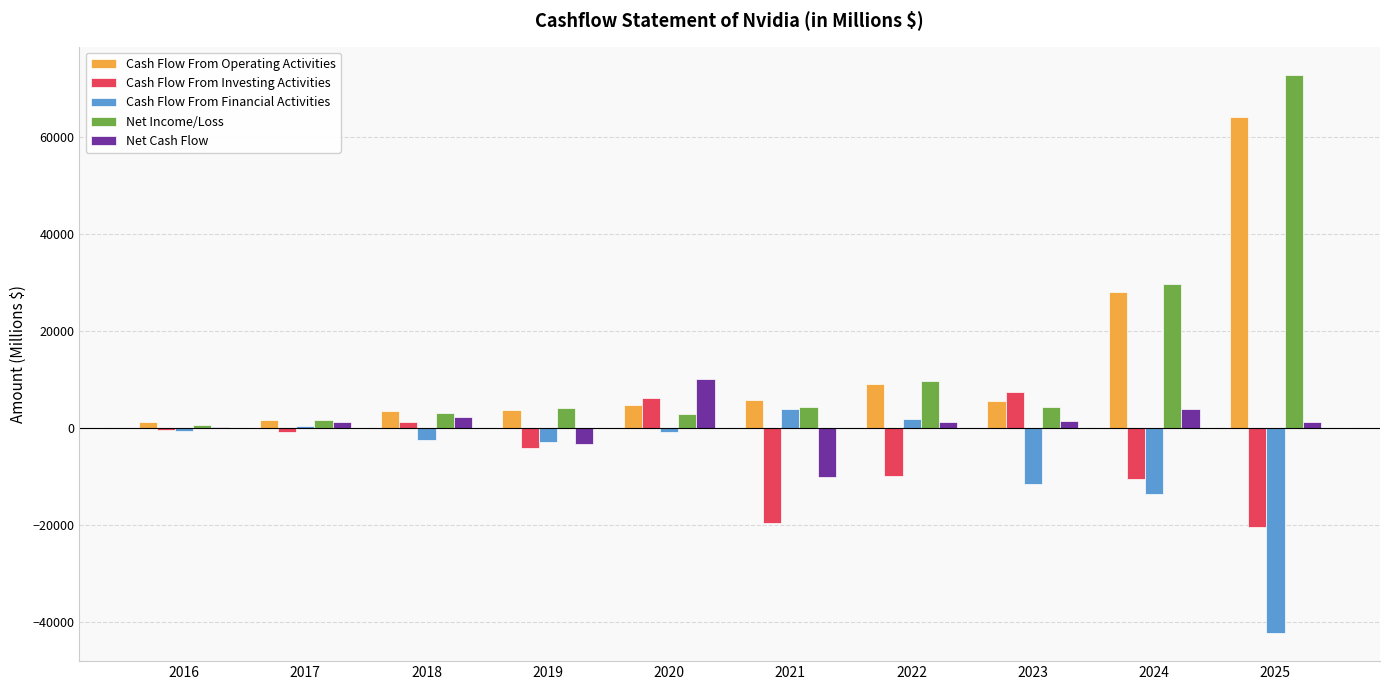

What is the greatest value displayed?

72880